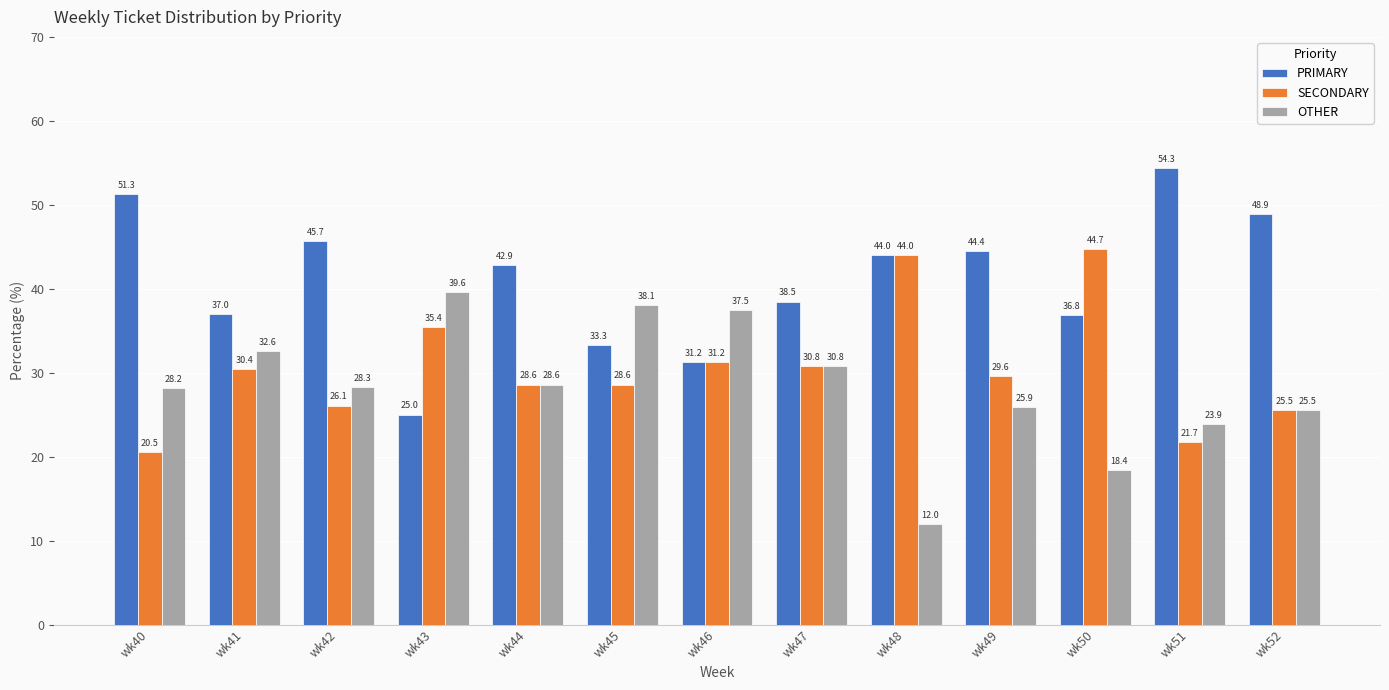

True or false: PRIMARY has a value of 48.9 at wk52.

True